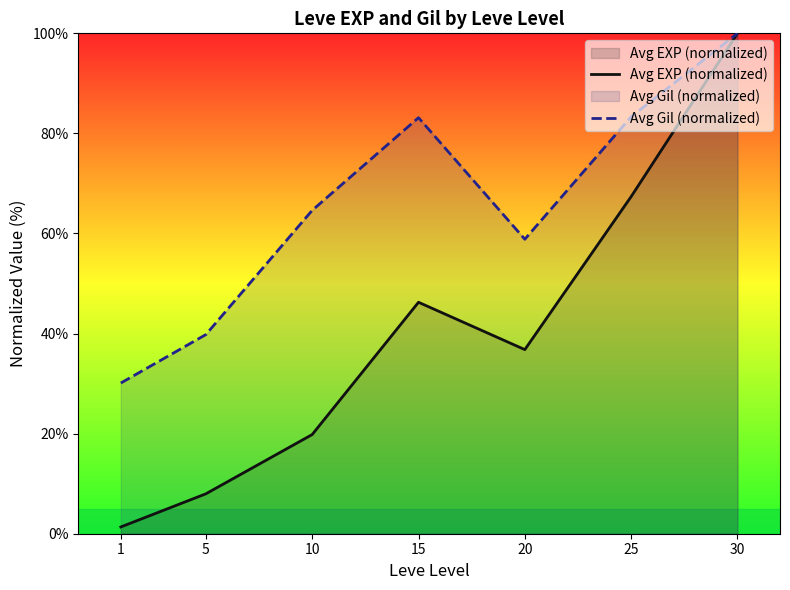

Which series has the largest total across all categories?

Avg Gil (normalized)